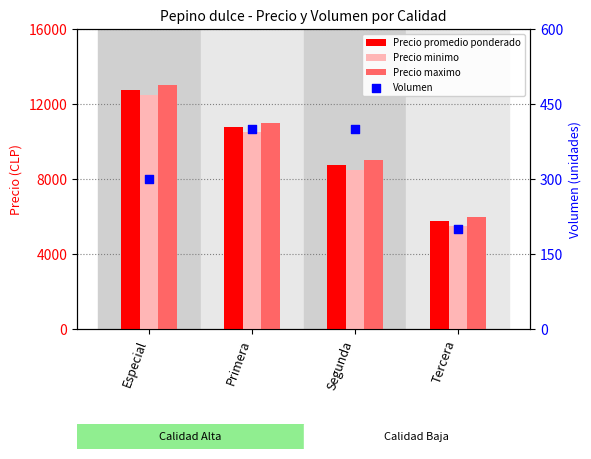

At which category is the sum across all series the highest?

Especial